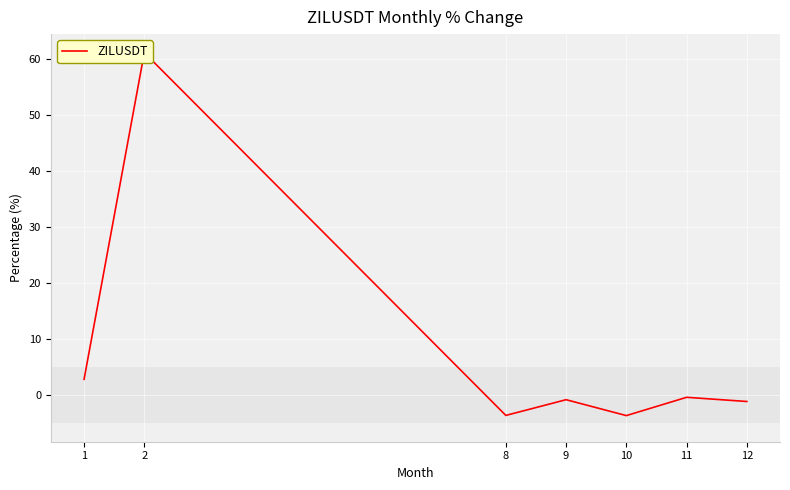

Is it true that the value at 1 is 2.8?

True